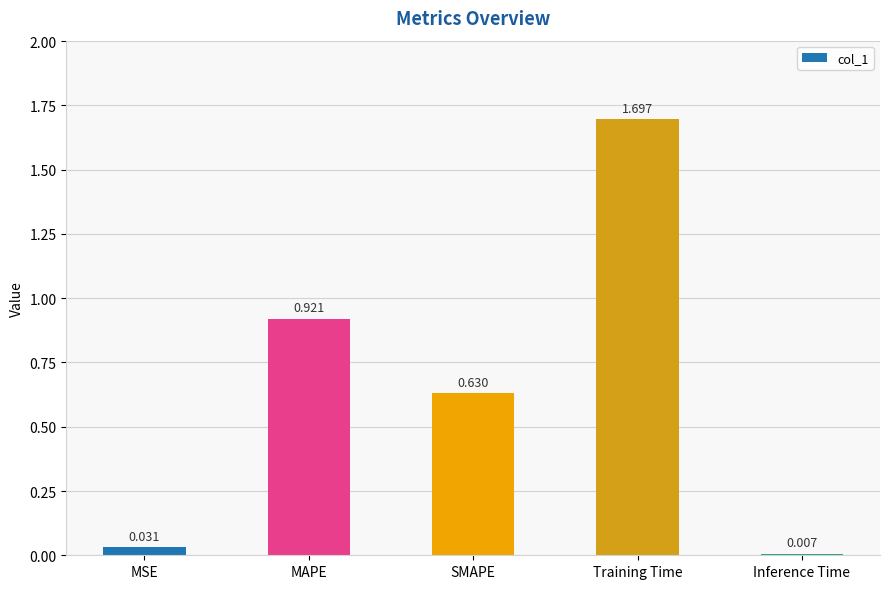

How many distinct data groups are displayed?

1